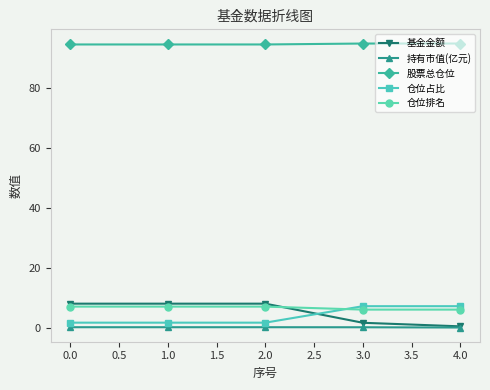

The 股票总仓位 series shows 27.0 at 4.0. True or false?

False